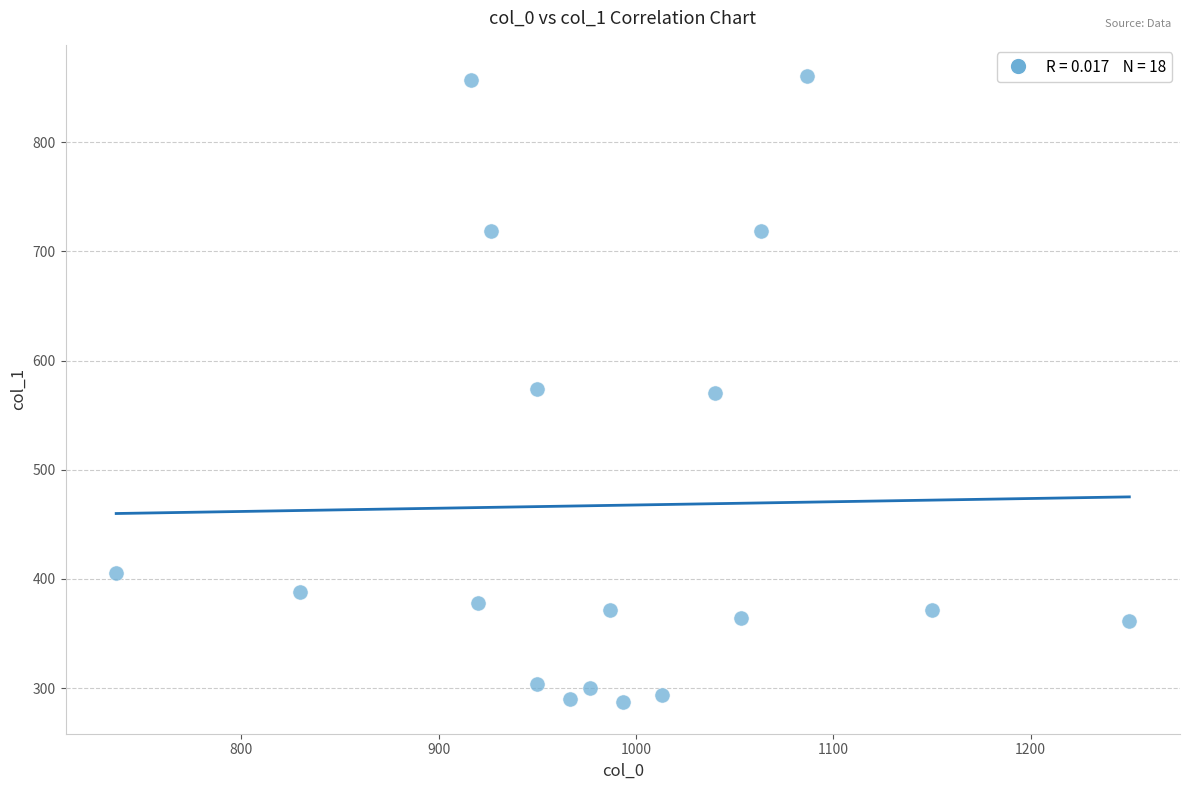

What is the range of X values (max minus min)?

513.3